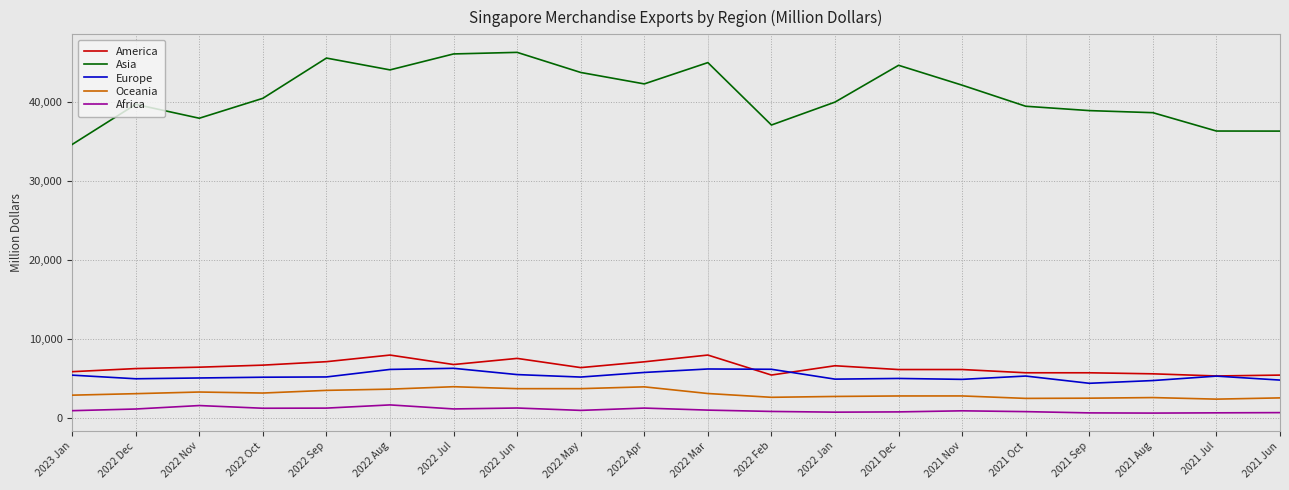

What is the total value across all series at 2022 Jul?

64125.0